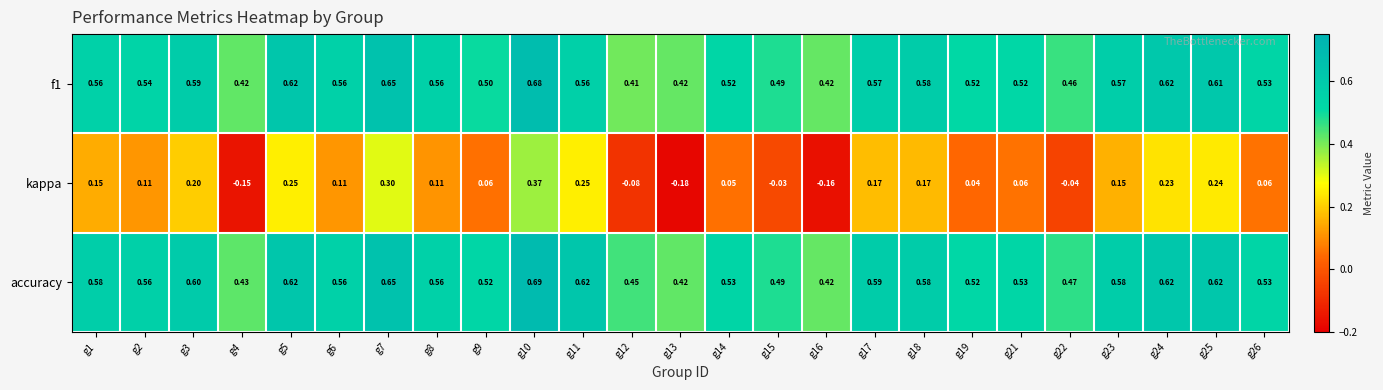

Which series has the widest spread of values?

kappa